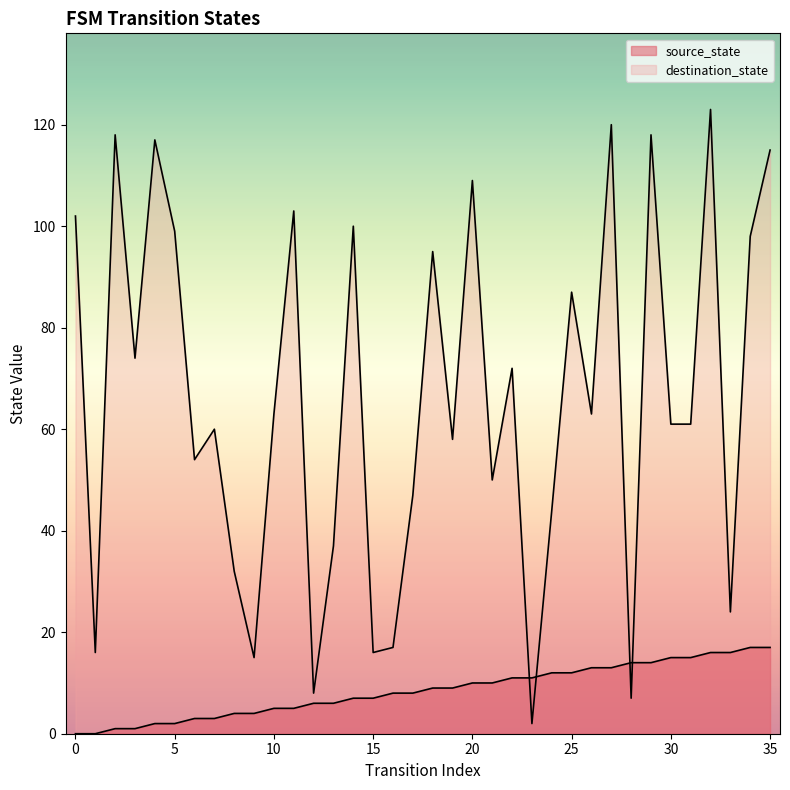

The value of source_state at 12 is 3. True or false?

False